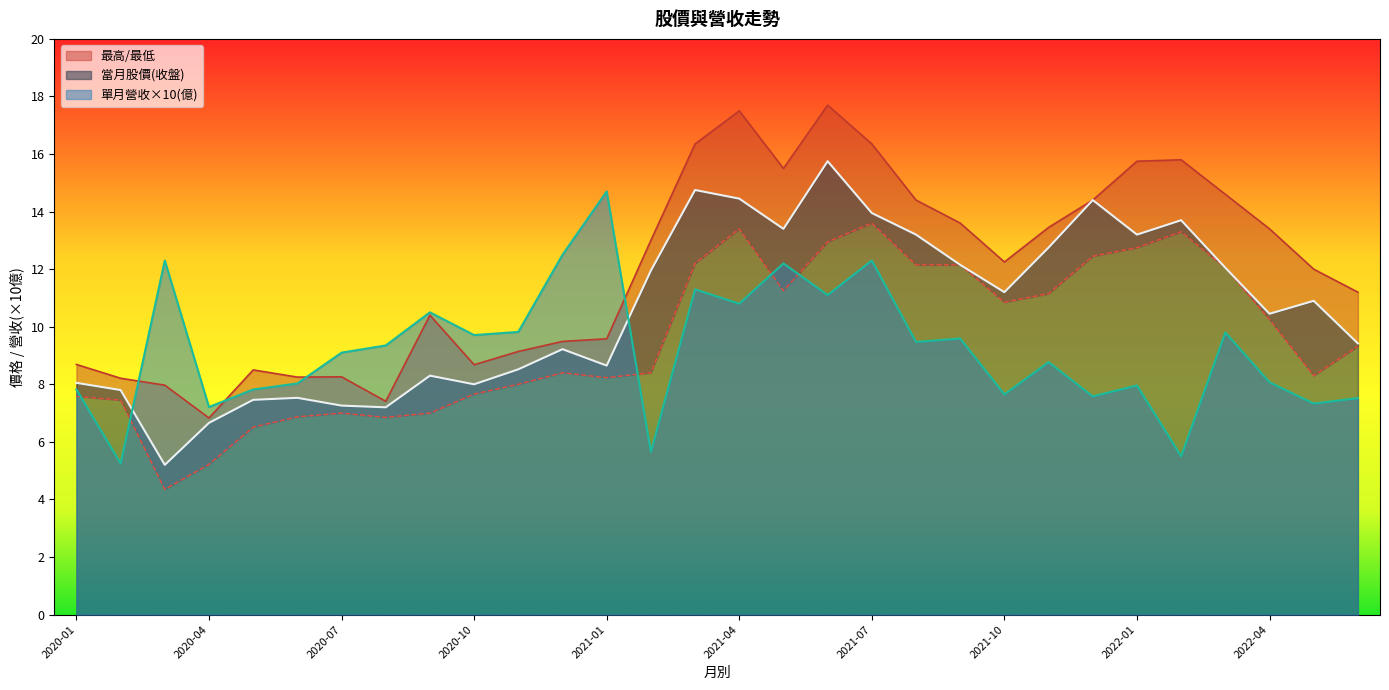

The 當月股價(收盤) series shows 3.8 at 2022-01. True or false?

False